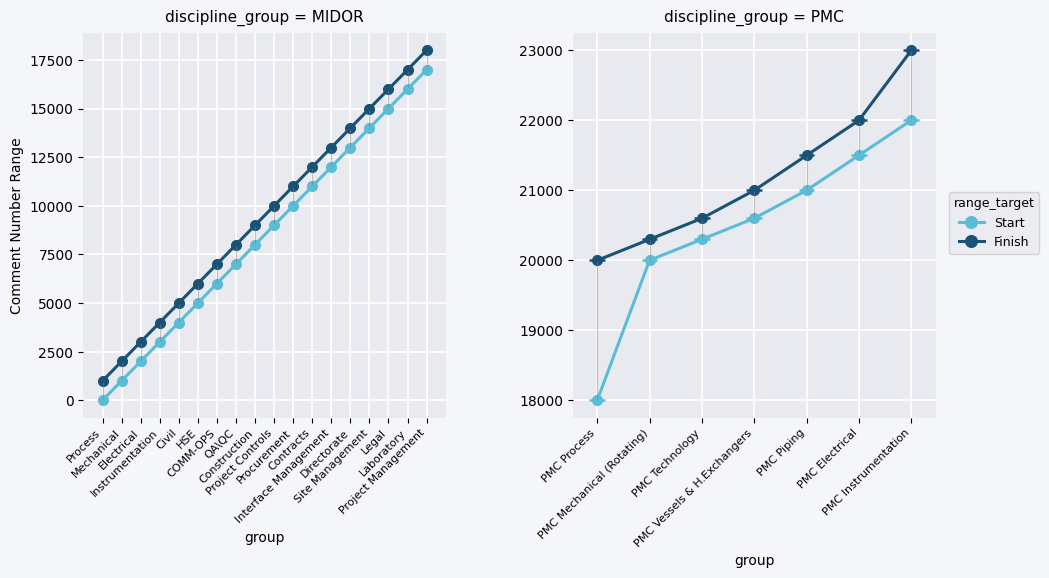

What is the average value of the Finish series?

21200